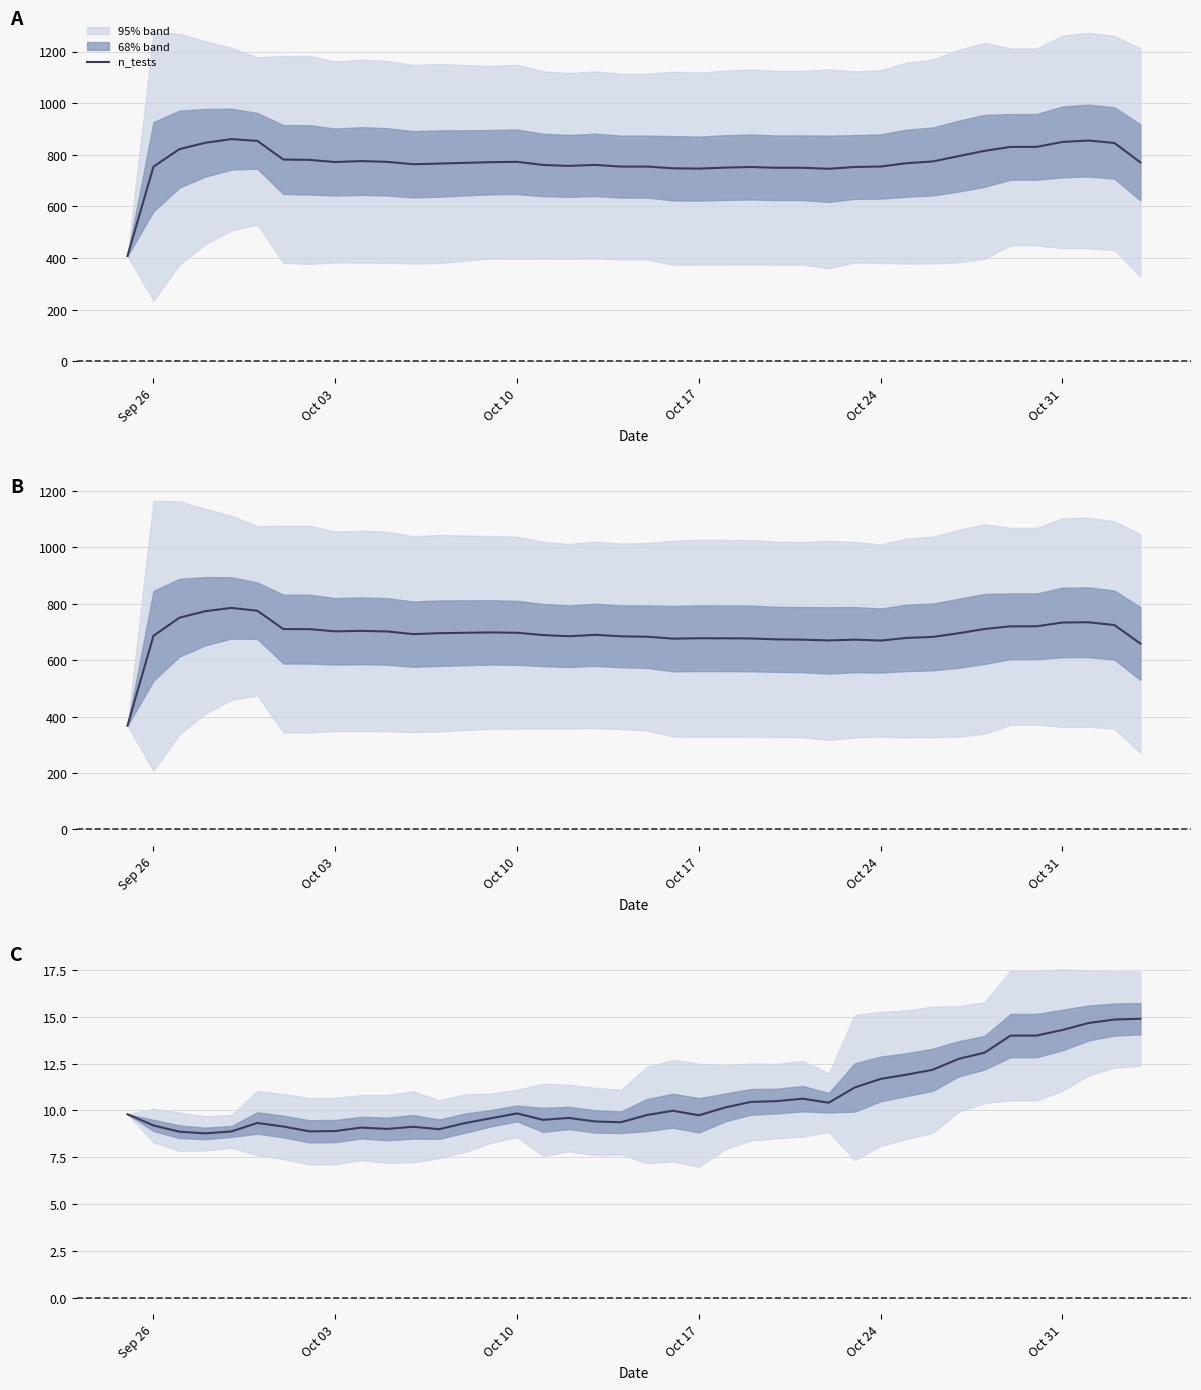

What is the smallest value displayed?

8.8